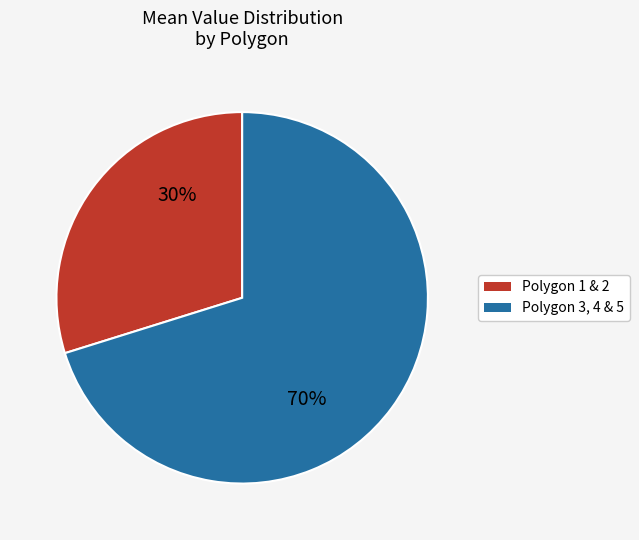

Is there any slice that represents more than half of the pie?

Yes